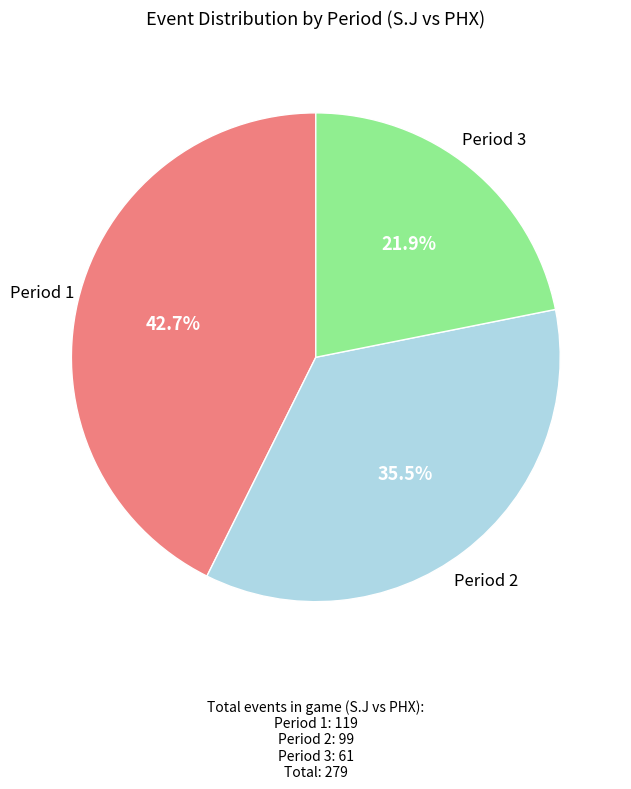

True or false: Period 1 accounts for 43% of the total.

True